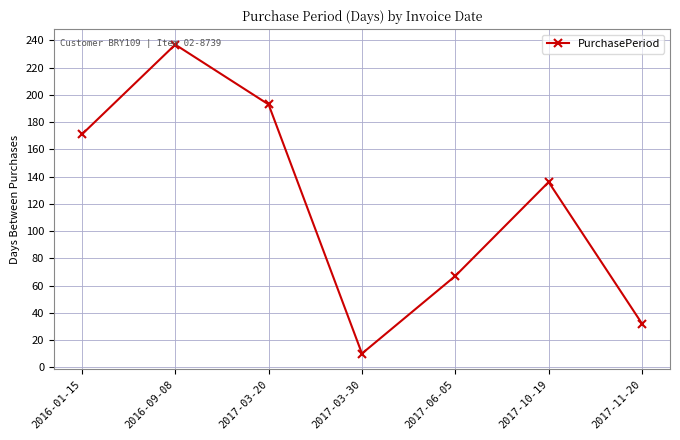

What is the value of the 3rd point from the left?

193